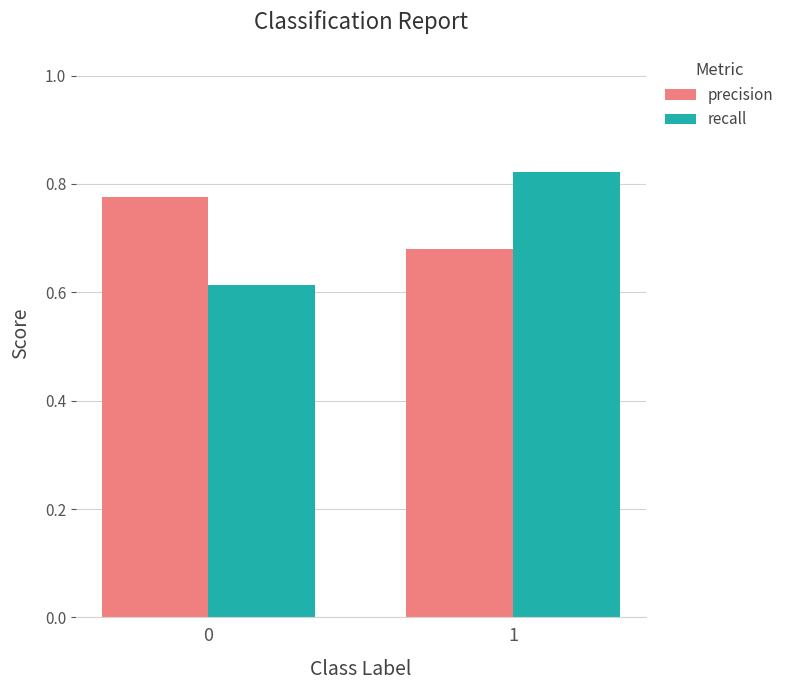

Rank the series at 1 from highest to lowest value.

recall, precision